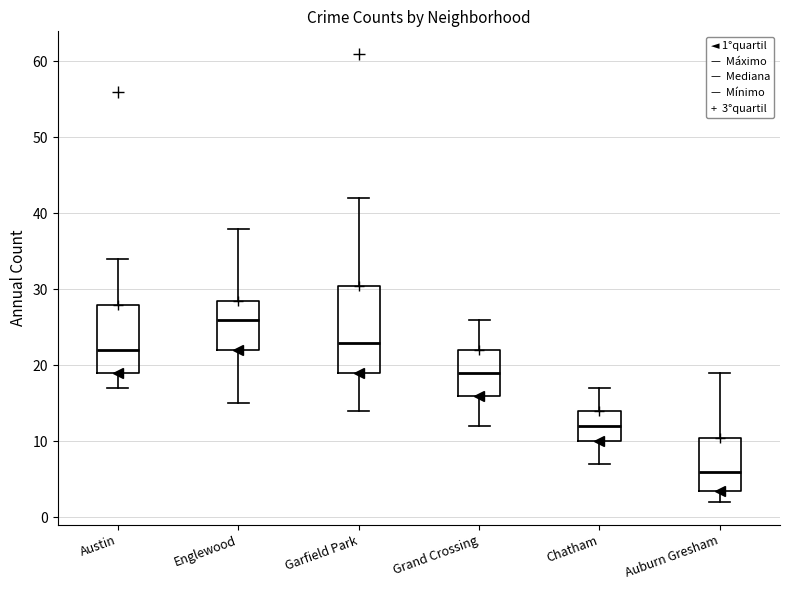

Where does the upper whisker of the box for Chatham end on the y-axis? The values are not printed on the chart, so give them approximately, as read against the axis.

17